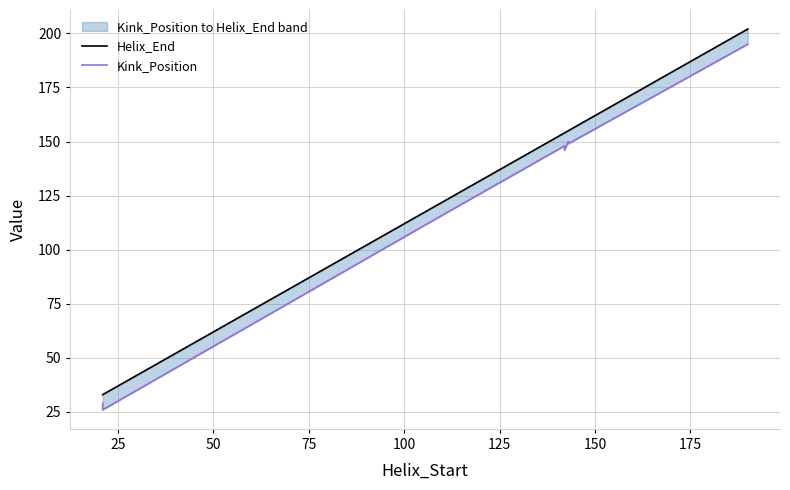

Is it true that Helix_End equals 57 at 50?

False